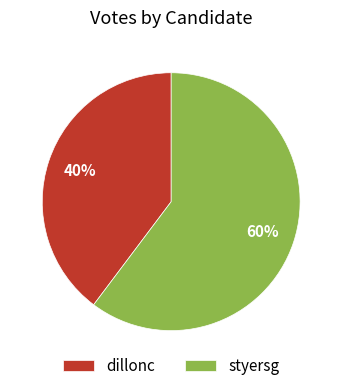

True or false: styersg accounts for 60% of the total.

True